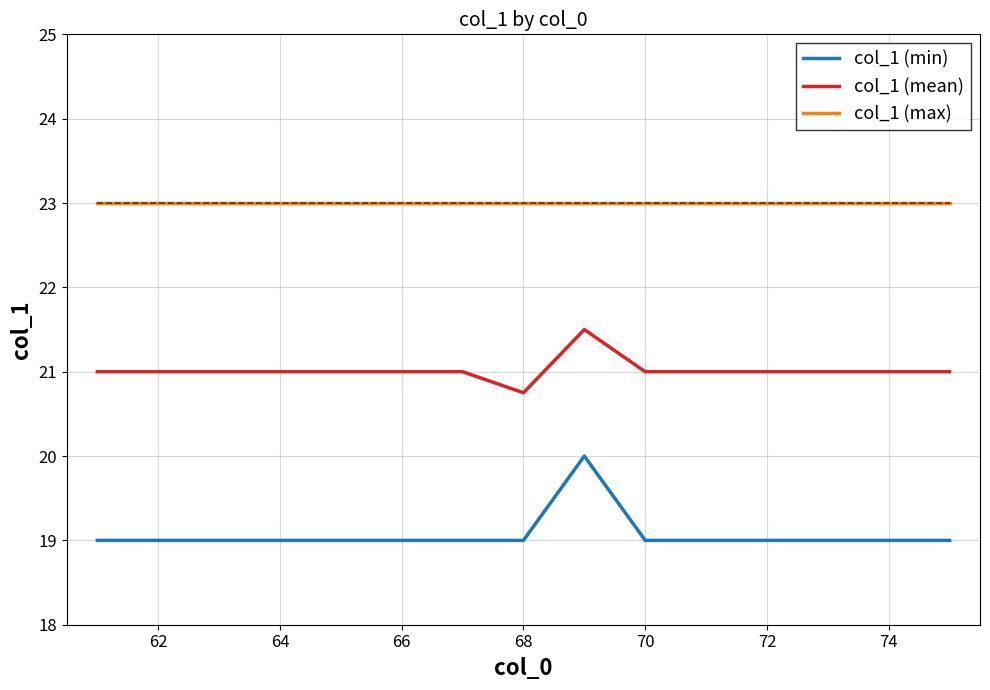

Rank the series by their maximum value, from lowest to highest.

col_1 (min), col_1 (mean), col_1 (max)